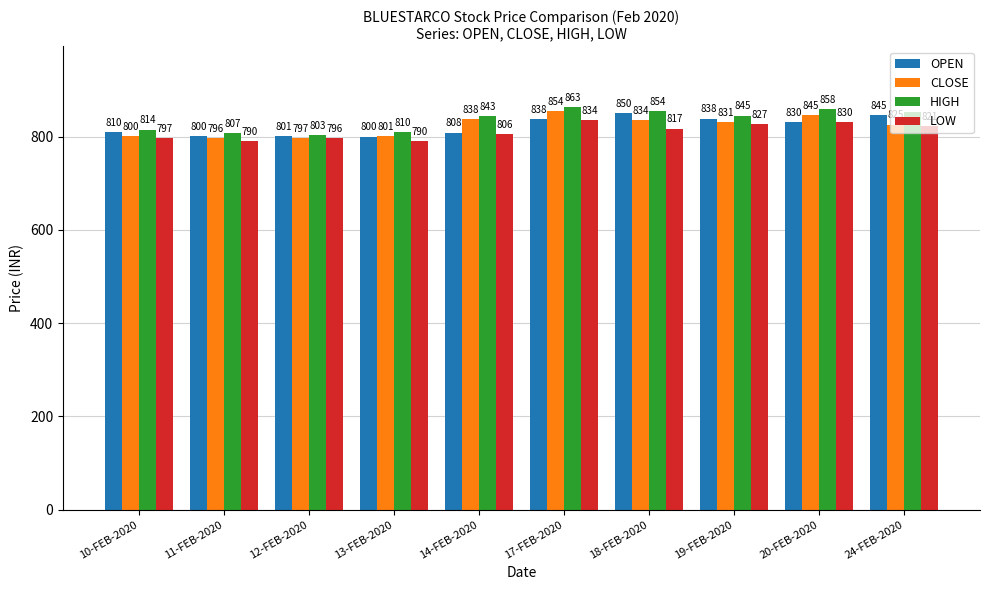

How many distinct data groups are displayed?

4